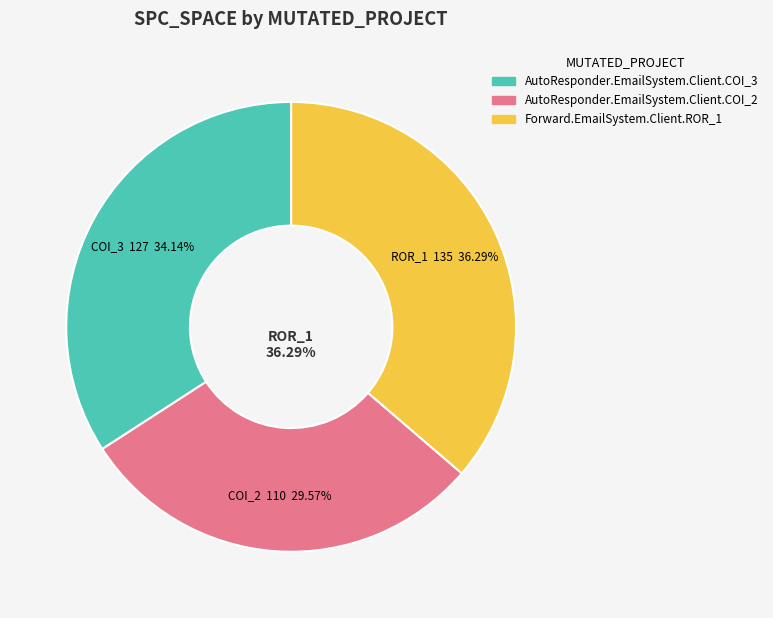

Is there any slice that represents more than half of the pie?

No